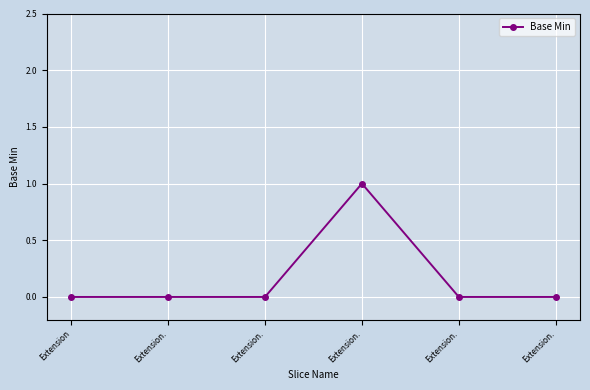

Does the chart have visible grid lines?

Yes